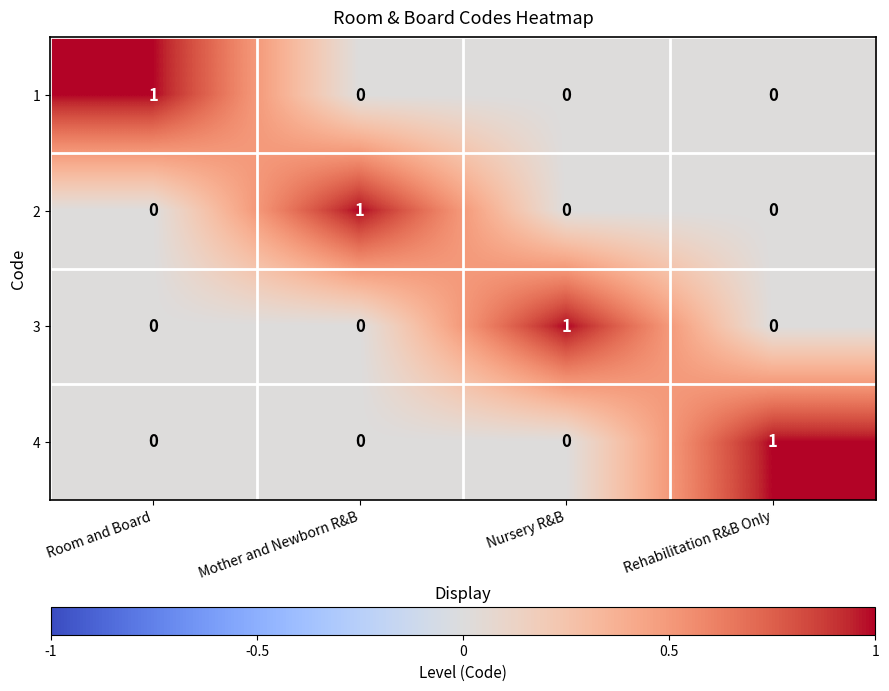

Reading left to right, what are all the values shown in this chart?

1: Room and Board=1	Mother and Newborn R&B=0	Nursery R&B=0	Rehabilitation R&B Only=0
2: Room and Board=0	Mother and Newborn R&B=1	Nursery R&B=0	Rehabilitation R&B Only=0
3: Room and Board=0	Mother and Newborn R&B=0	Nursery R&B=1	Rehabilitation R&B Only=0
4: Room and Board=0	Mother and Newborn R&B=0	Nursery R&B=0	Rehabilitation R&B Only=1